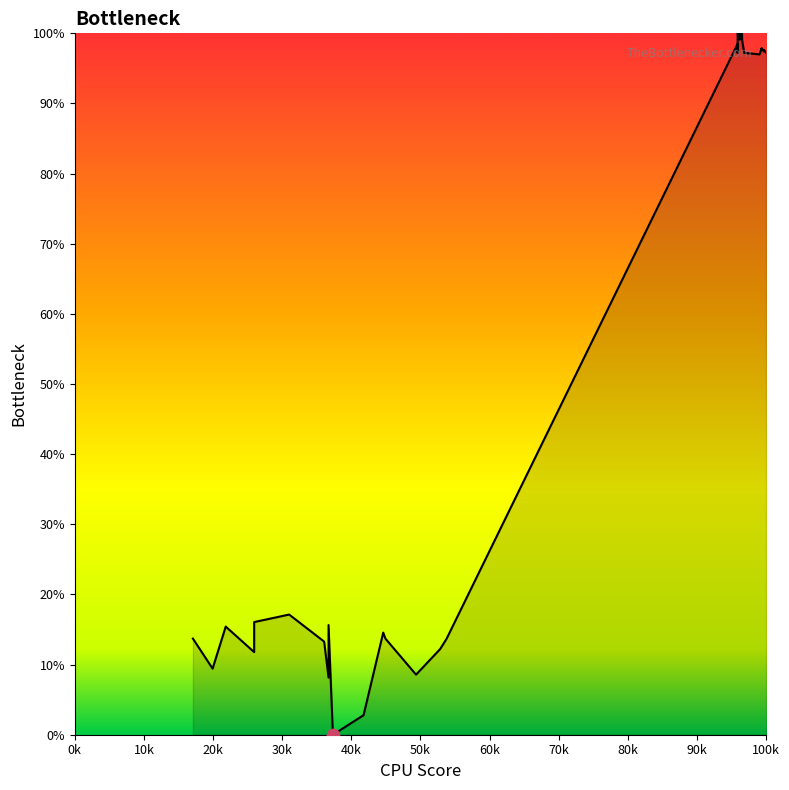

Which has a higher value, 316 or 314?

316